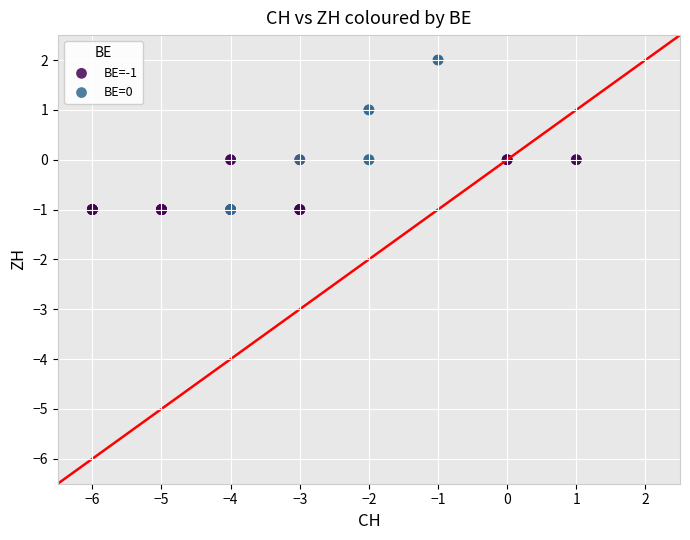

Which series has the largest Y range (max minus min)?

BE=0